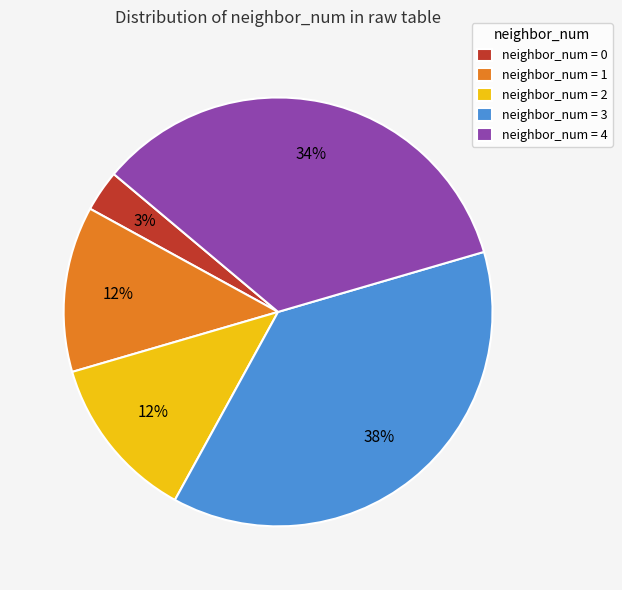

Combined, do neighbor_num = 0 and neighbor_num = 2 account for over 50%?

No